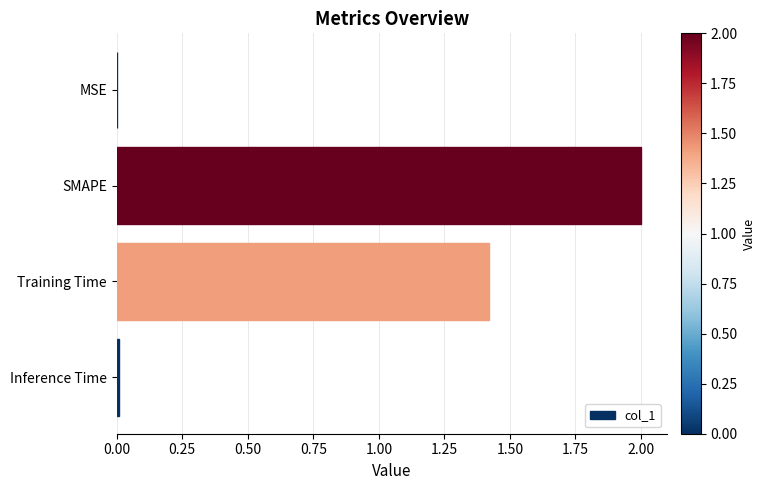

Between MSE and SMAPE, which is larger?

SMAPE